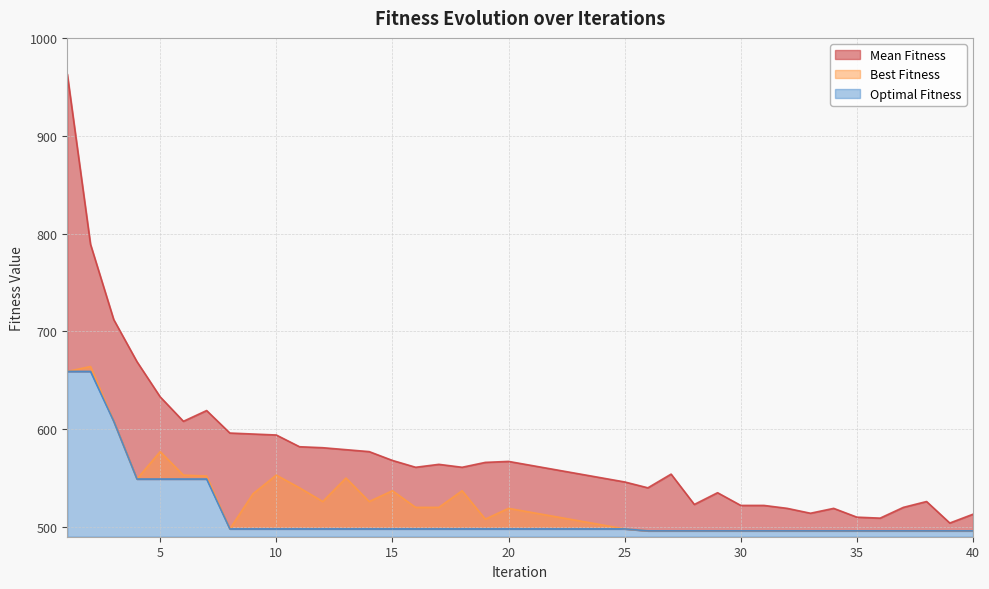

True or false: Best Fitness and Mean Fitness cross at least once.

False